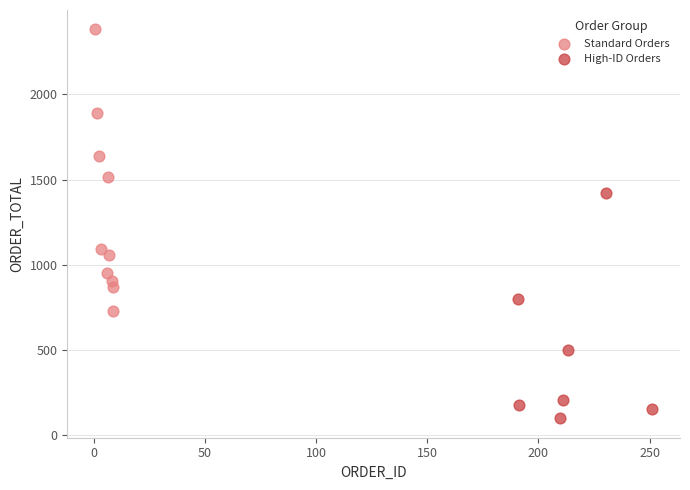

Which series contains the lowest Y value?

High-ID Orders